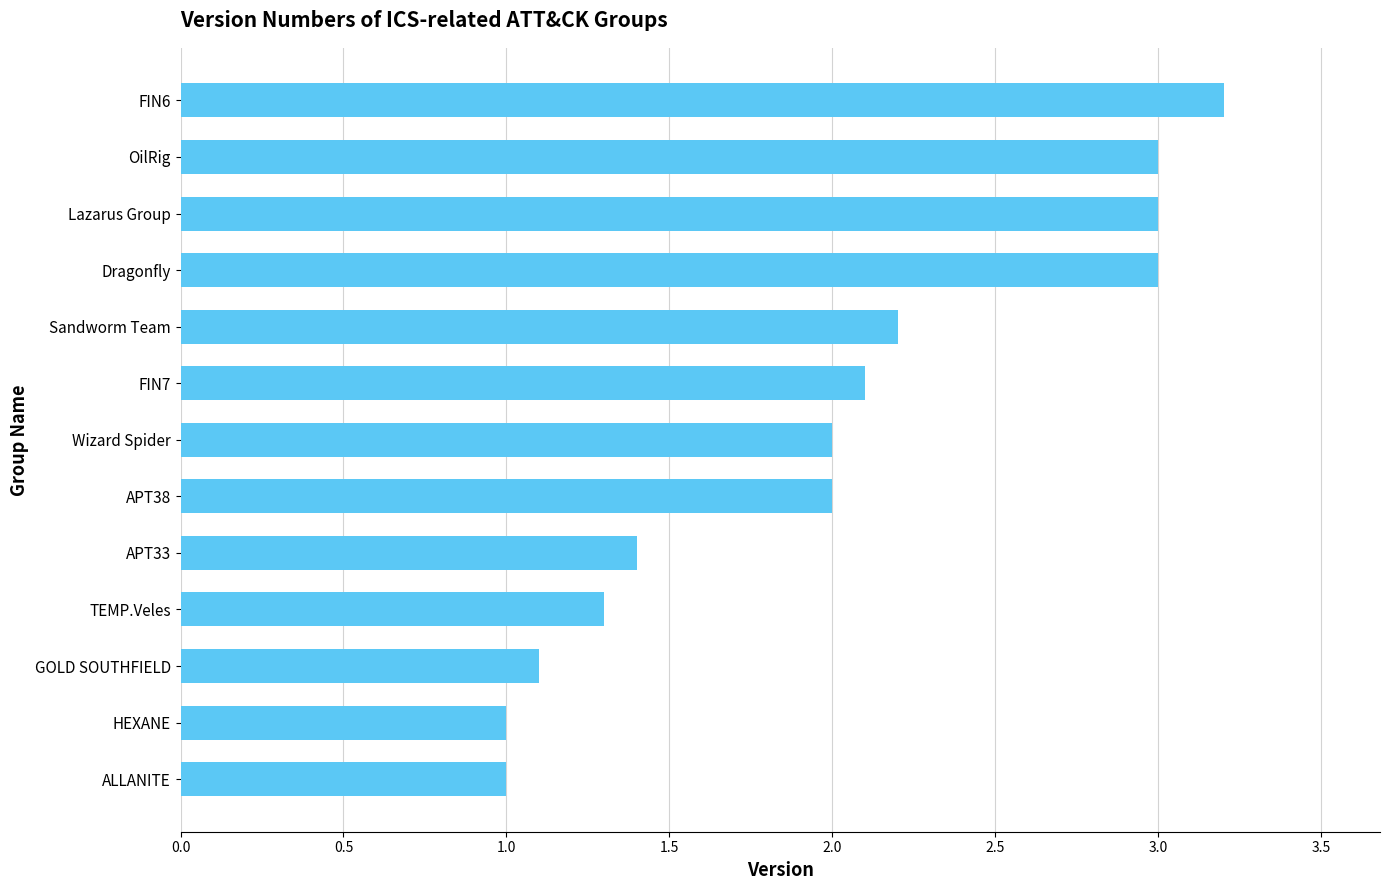

What value does the data have at HEXANE?

1.0